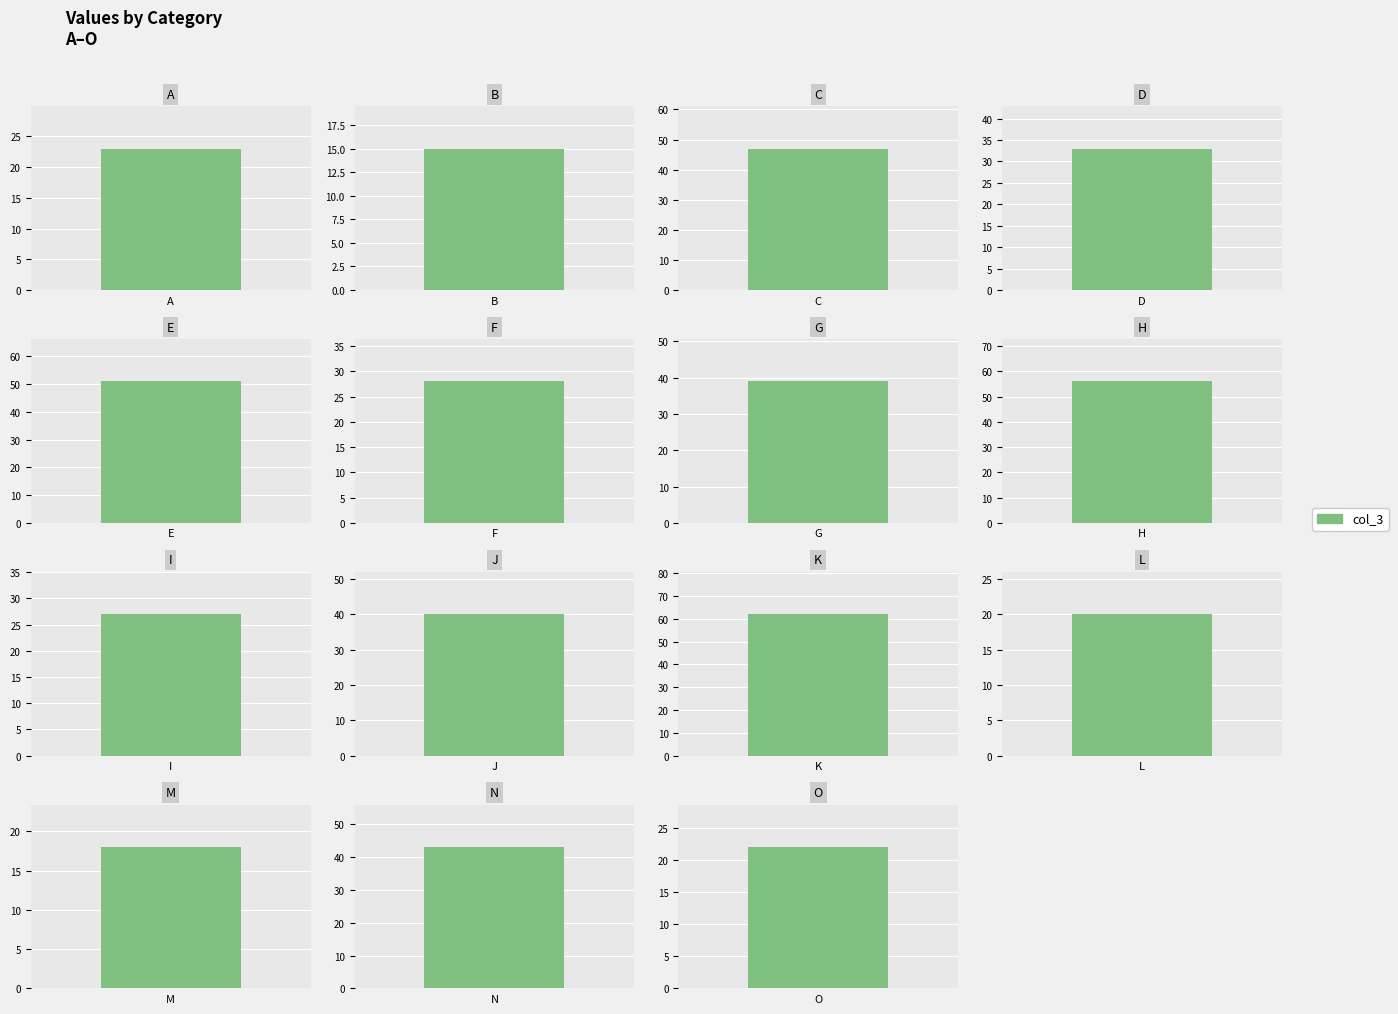

What is the sum of the values at I and B?

42